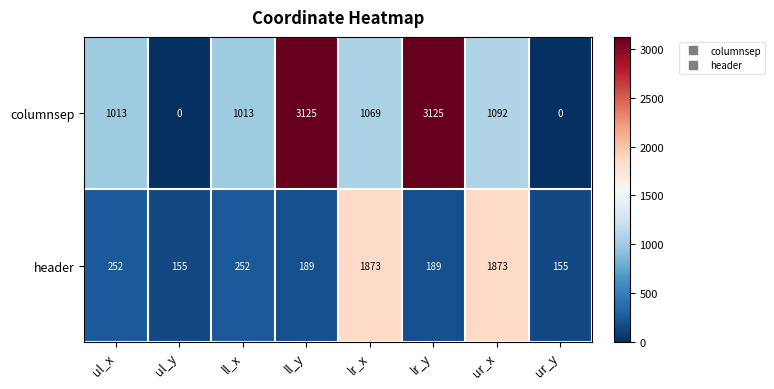

Reading right to left, list all the values displayed in this chart.

columnsep: 0	1092	3125	1069	3125	1013	0	1013
header: 155	1873	189	1873	189	252	155	252